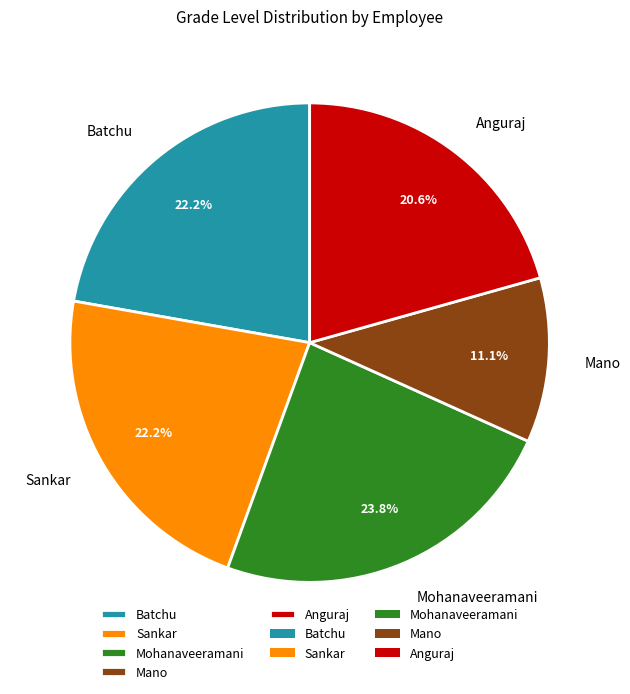

The Mohanaveeramani slice represents 24% of the pie. True or false?

True